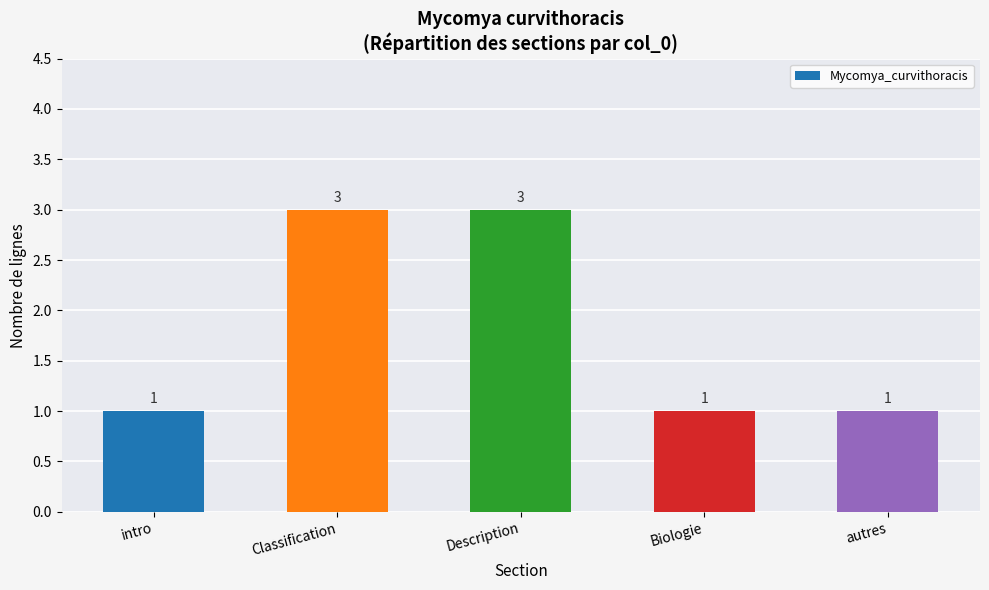

What is the maximum value shown in the chart?

3